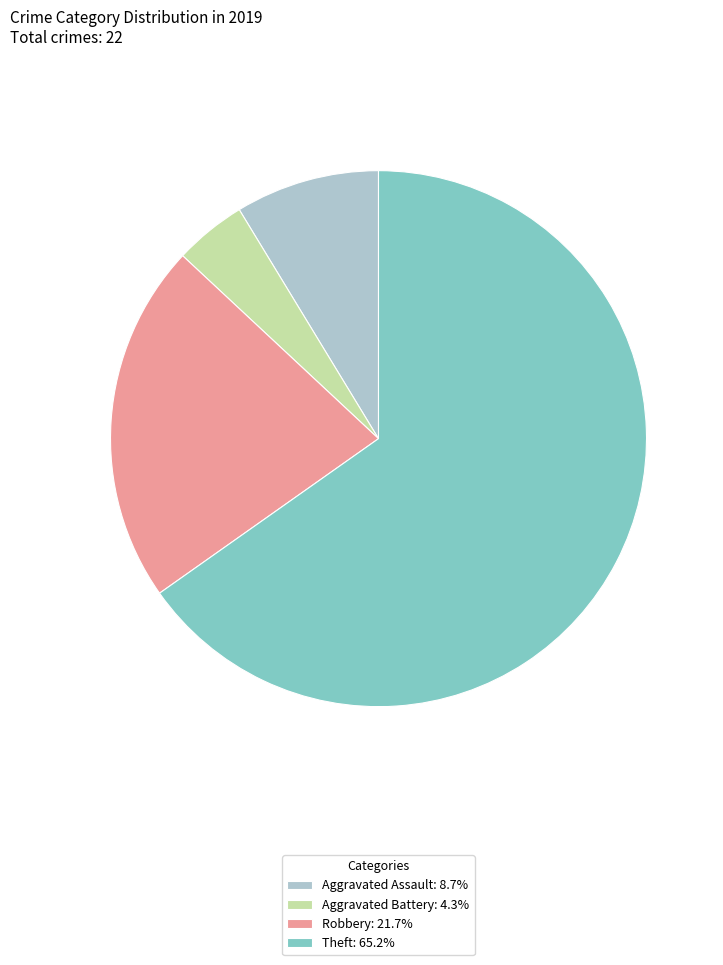

Is there a majority slice in this chart?

Yes